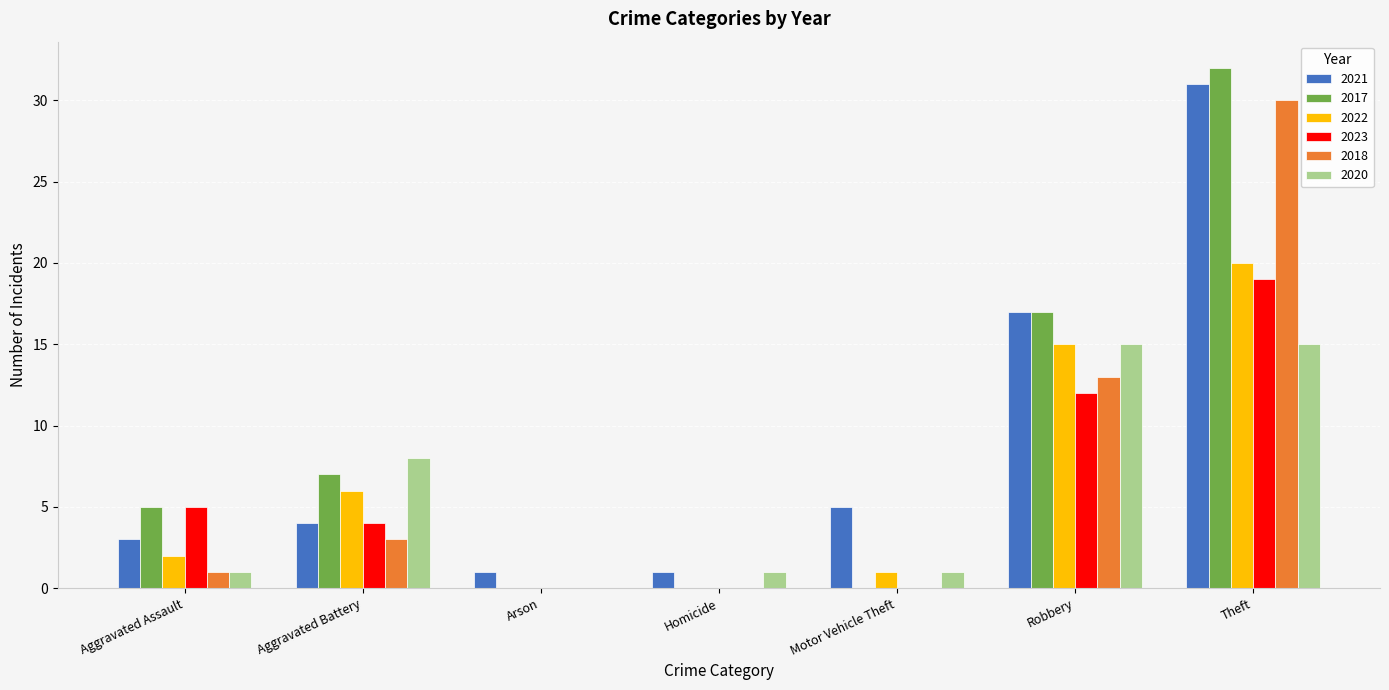

The value of 2017 at Robbery is 17. True or false?

True